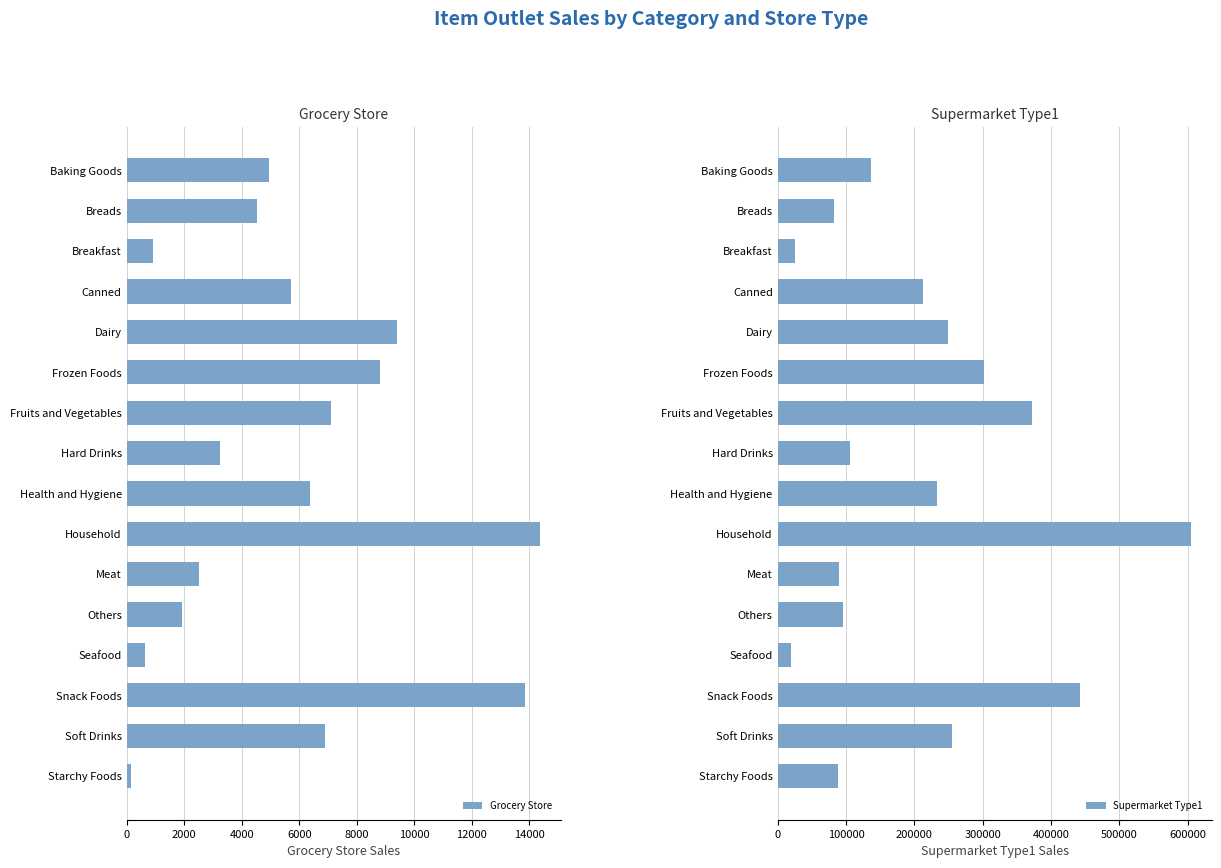

What is the difference between the Grocery Store values at Others and Breakfast?

1020.7